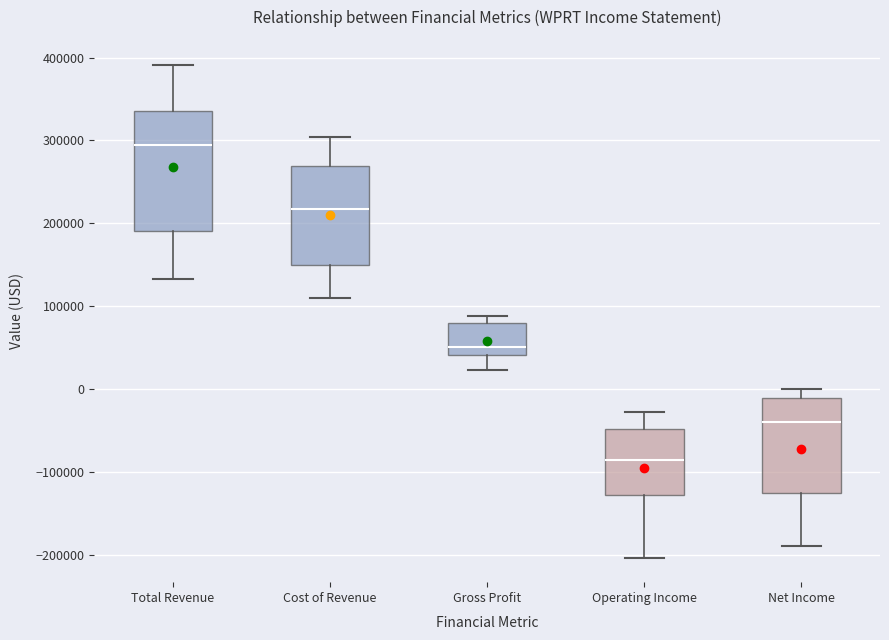

Reading left to right, read every box against the y-axis: the position of its median line, the range the box covers, and the ends of its whiskers. The values are not printed on the chart, so give them approximately, as read against the axis.

Total Revenue: median 290000, box 190000 to 340000, whiskers 130000 to 390000
Cost of Revenue: median 220000, box 150000 to 270000, whiskers 110000 to 300000
Gross Profit: median 50000, box 40000 to 80000, whiskers 20000 to 90000
Operating Income: median -90000, box -130000 to -50000, whiskers -200000 to -30000
Net Income: median -40000, box -130000 to -10000, whiskers -190000 to 0